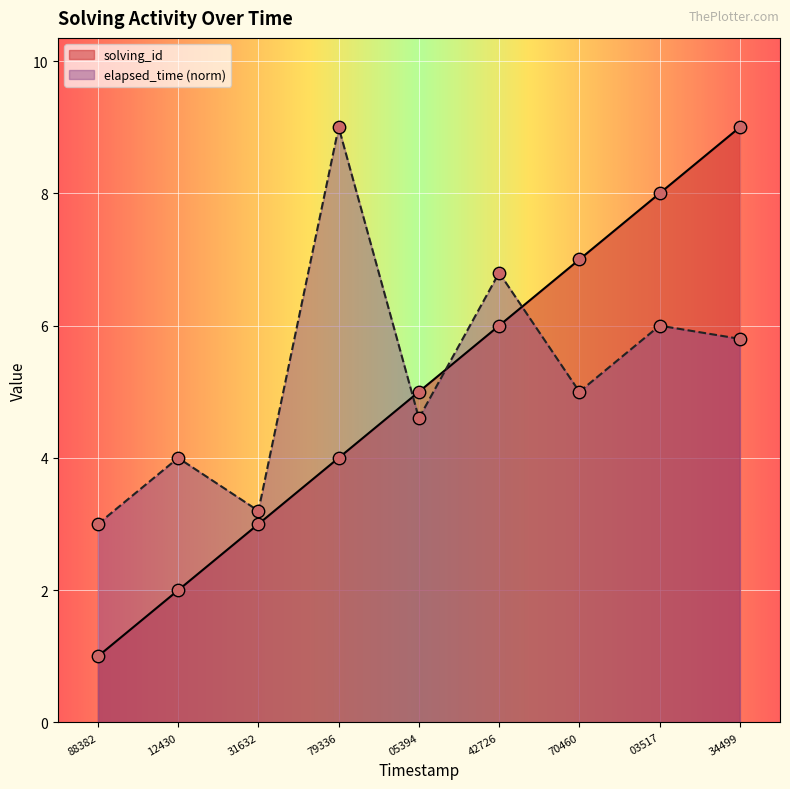

At which category is the sum across all series the highest?

34499